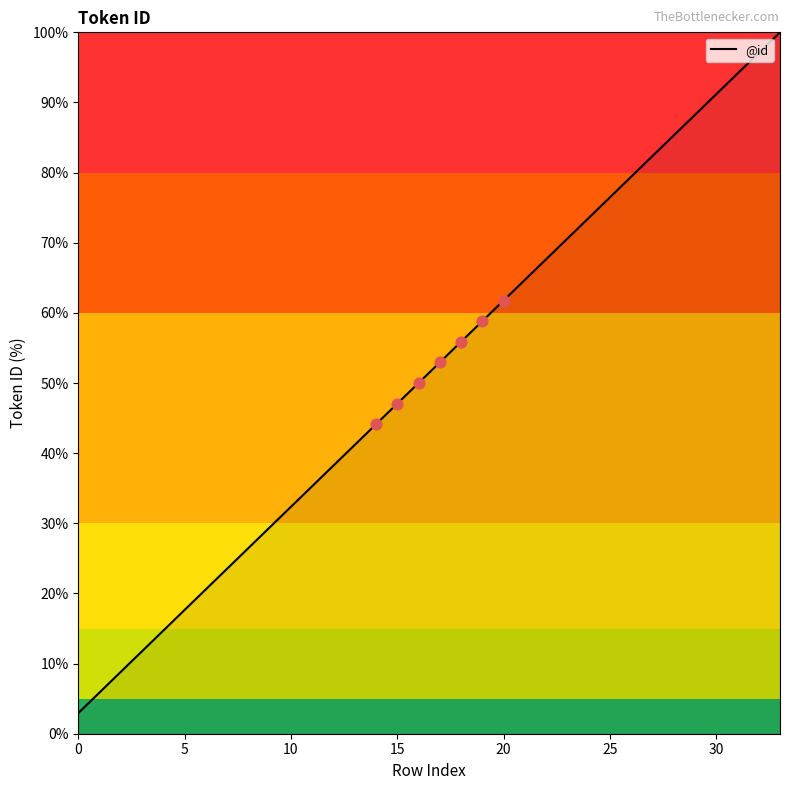

What is the maximum value shown in the chart?

100.0